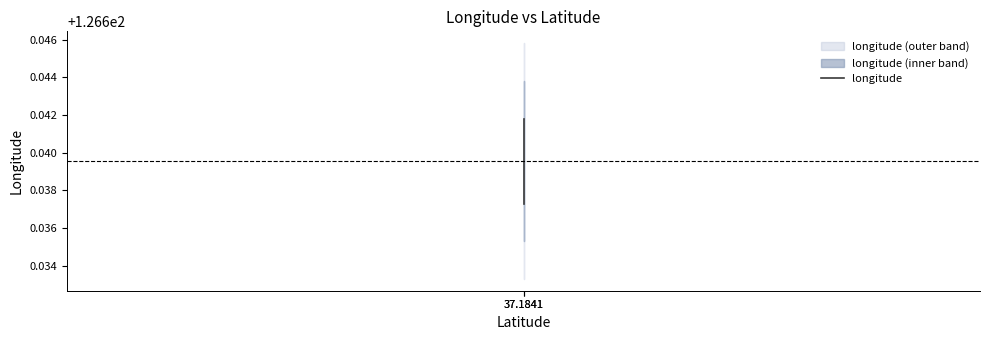

What is the sum of the values at 37.1841 and 37.1841?

253.3